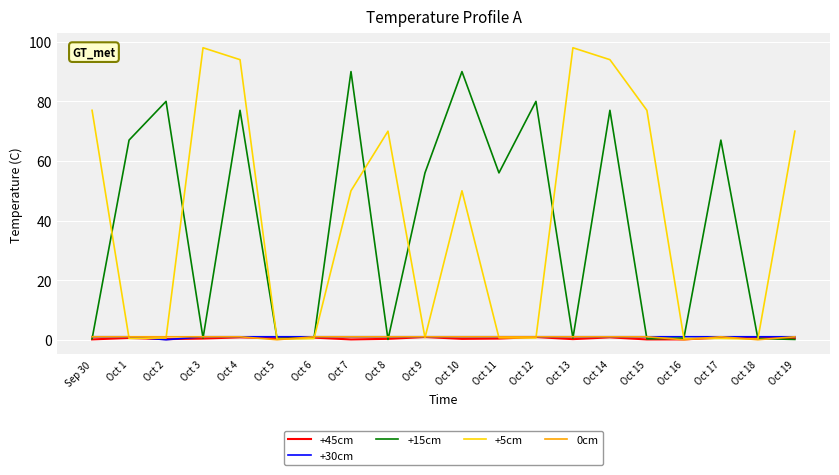

What position from the left is Oct 14?

15